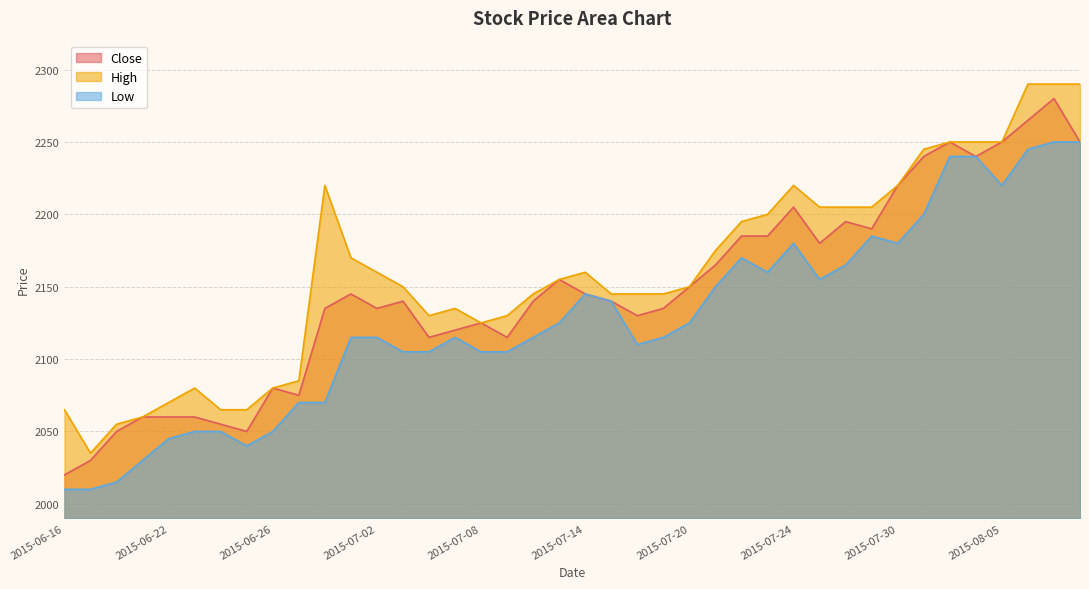

How many data points in Low are above 2115?

19